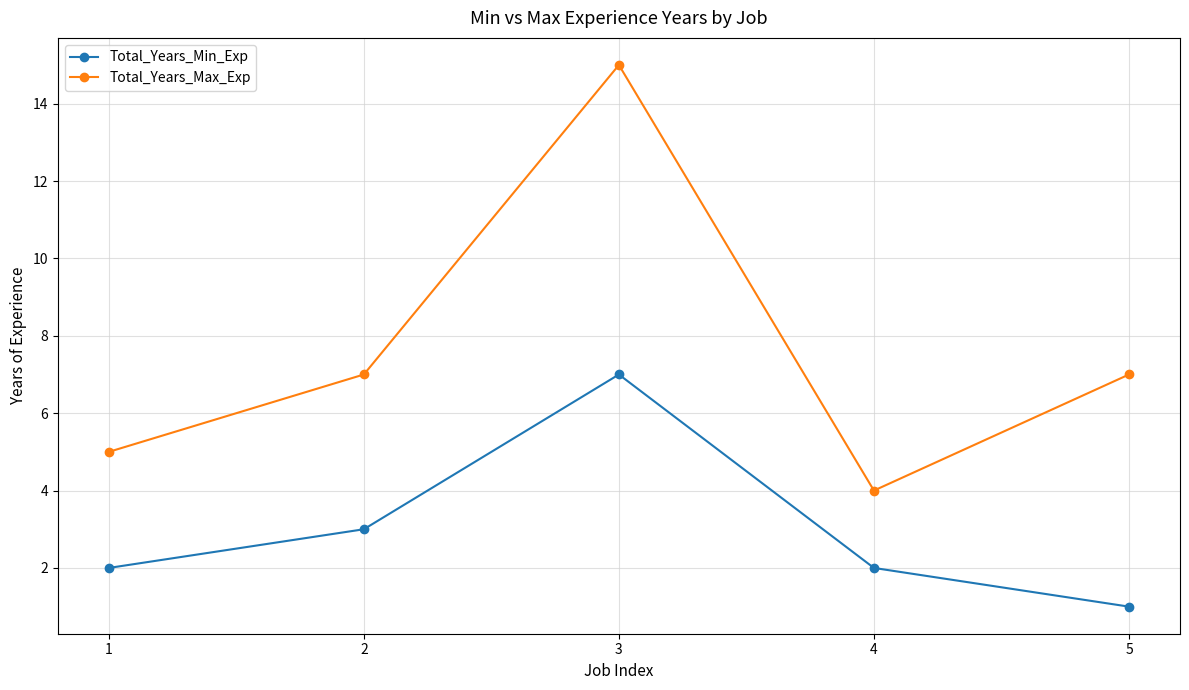

Reading left to right, transcribe all the data shown in this chart.

Total_Years_Min_Exp: 2	3	7	2	1
Total_Years_Max_Exp: 5	7	15	4	7